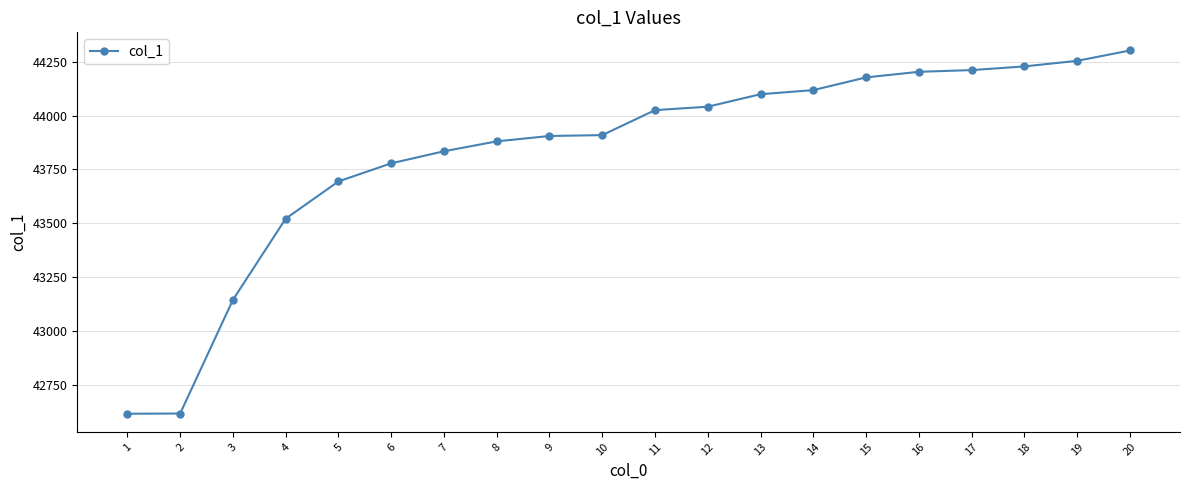

True or false: the data has more than 2 interior local peaks.

False